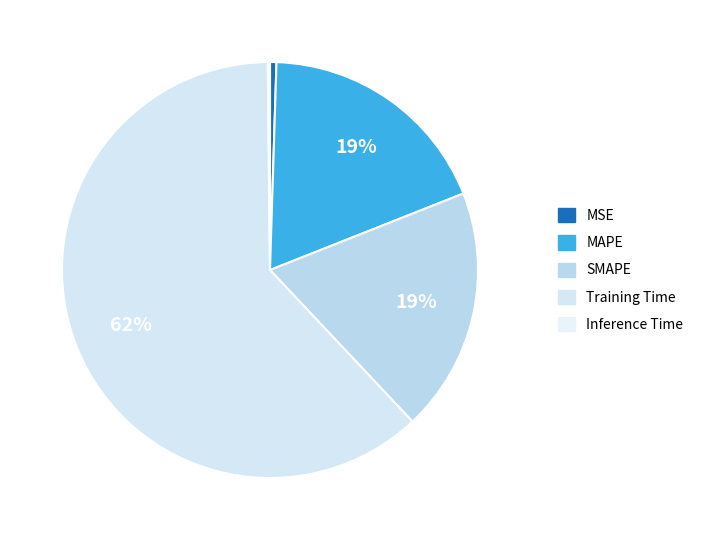

Count the number of slices in the pie.

5